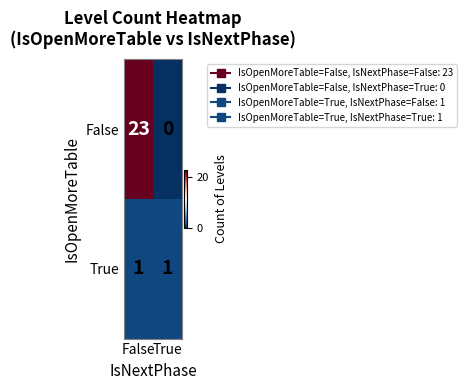

List the series in order of their overall mean, lowest first.

True, False